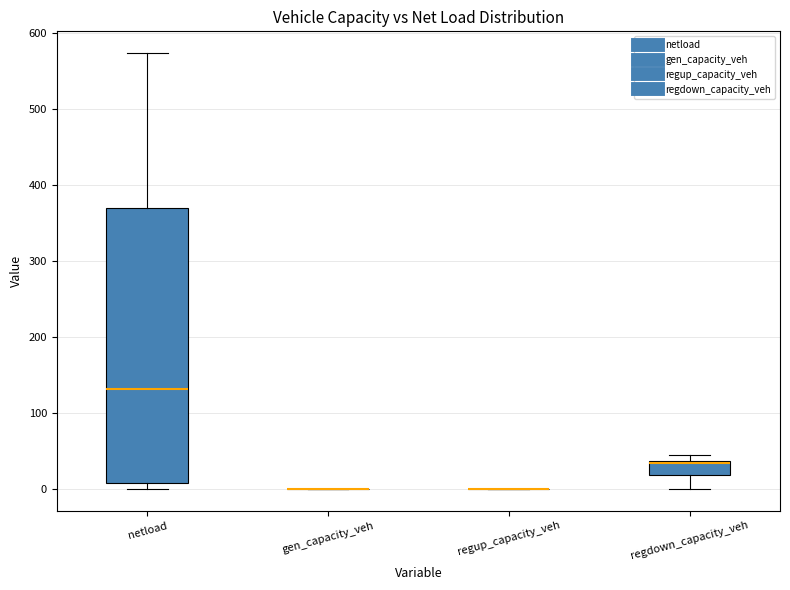

Reading left to right, transcribe this box plot: for each box, give where its median line is, the range the box spans, and where its two whiskers end, as read against the y-axis. The values are not printed on the chart, so give them approximately, as read against the axis.

netload: median 130, box 10 to 370, whiskers 0 to 570
gen_capacity_veh: box collapsed to a line at 0, whiskers 0 to 0
regup_capacity_veh: box collapsed to a line at 0, whiskers 0 to 0
regdown_capacity_veh: median 30 (drawn on the box's upper edge), box 20 to 40, whiskers 0 to 50